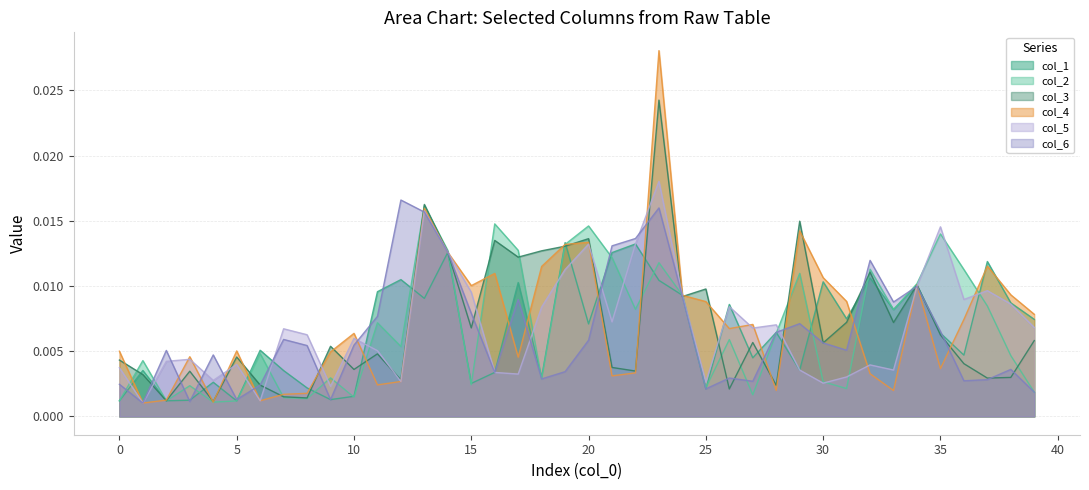

Does the chart display data point markers on the line(s)?

No